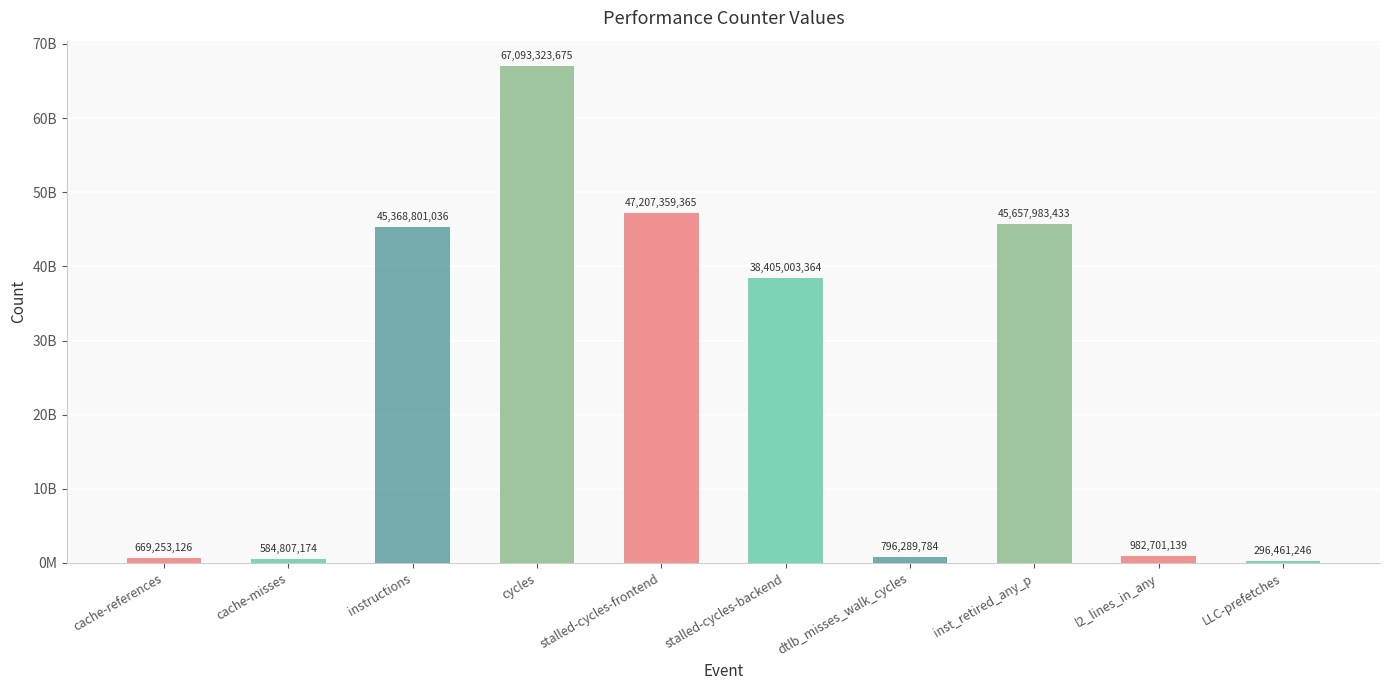

Which category has the highest value across all series?

cycles